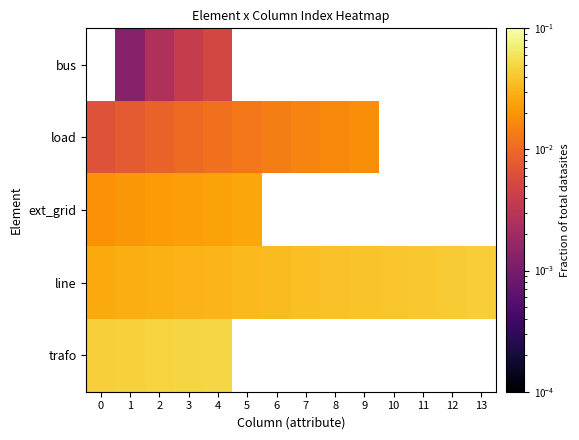

At how many categories does at least one series exceed 0?

14